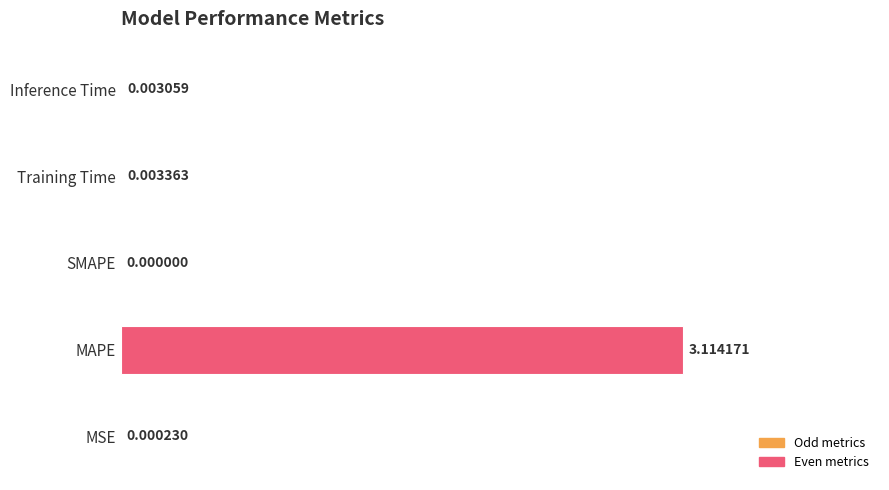

Which has a higher value, Training Time or SMAPE?

Training Time